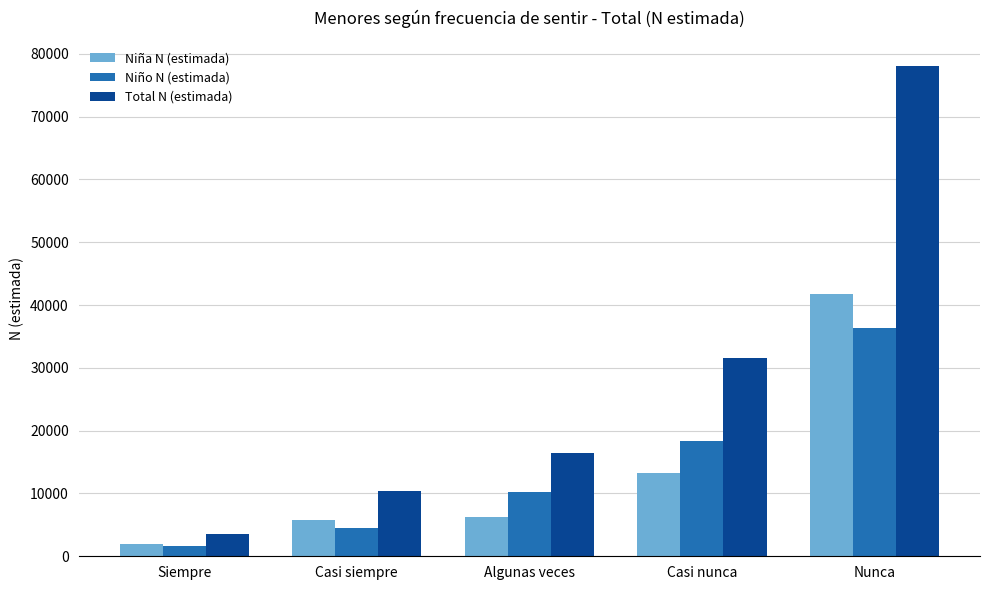

What is the approximate value of Total N (estimada) at Algunas veces?

16500